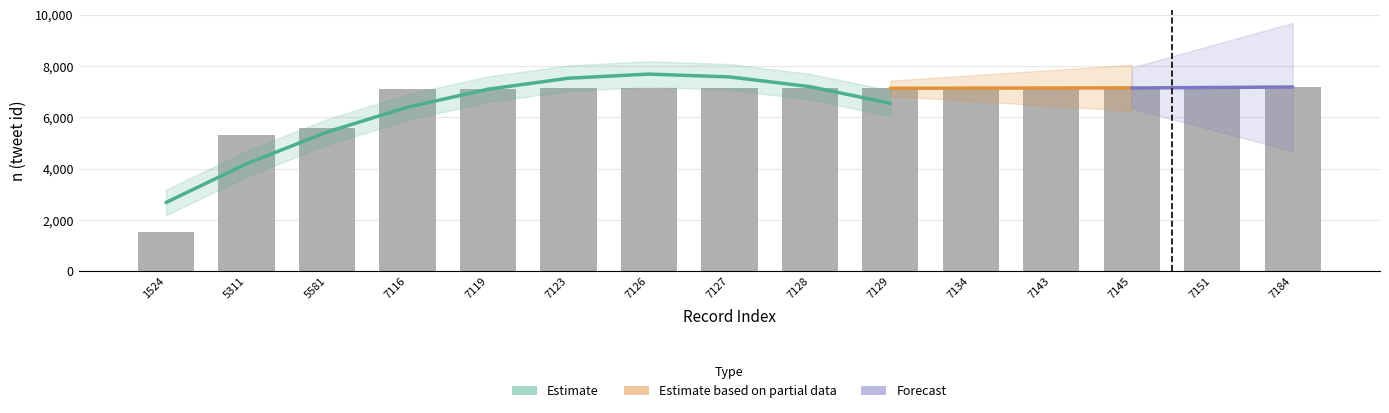

Reading right to left, transcribe all the data shown in this chart.

7184	7151	7145	7143	7134	7129	7128	7127	7126	7123	7119	7116	5581	5311	1524